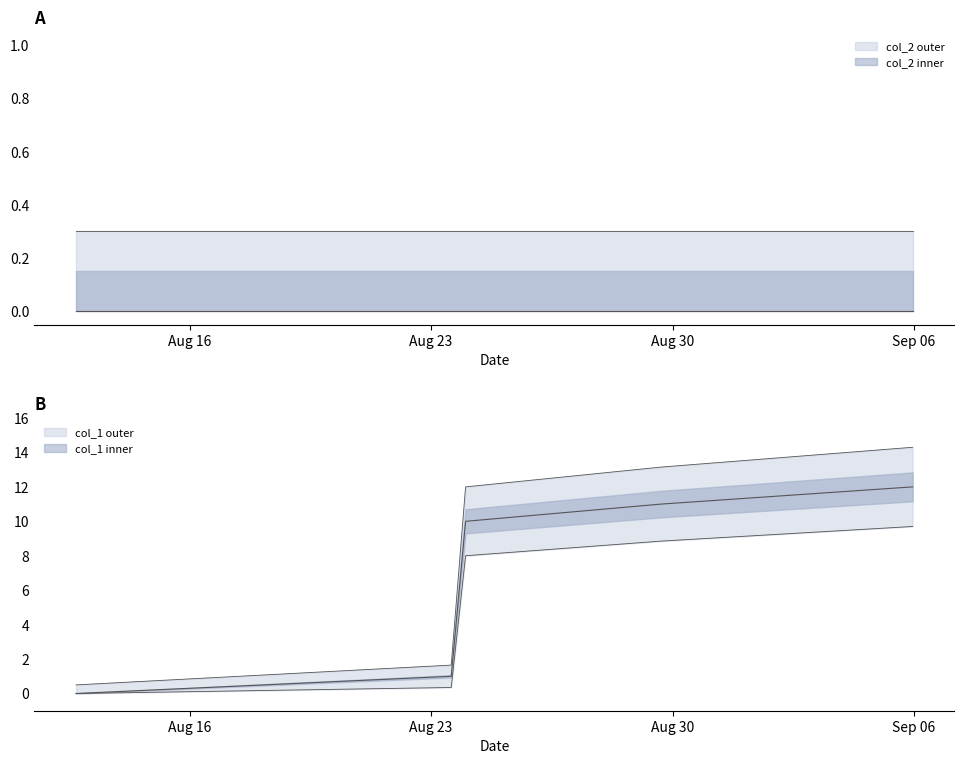

What is the maximum value shown in the chart?

12